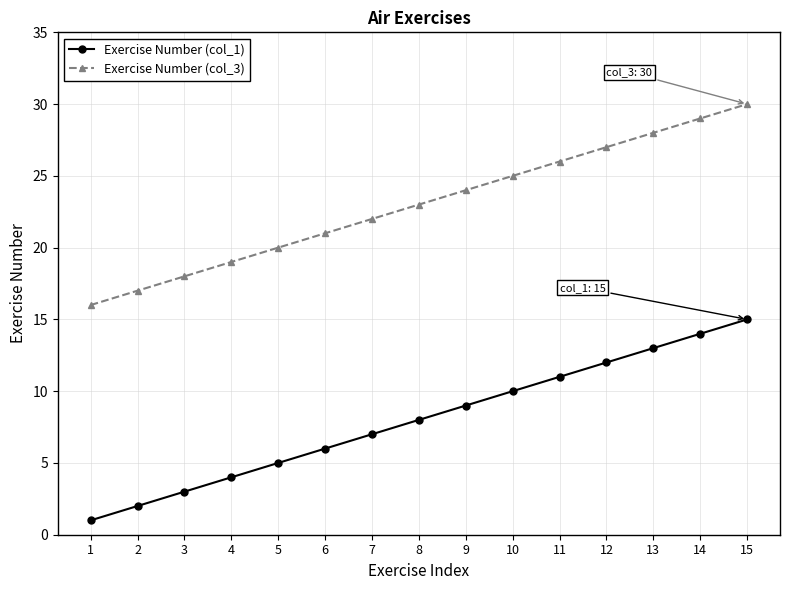

At which category does the chart reach its minimum across all series?

1